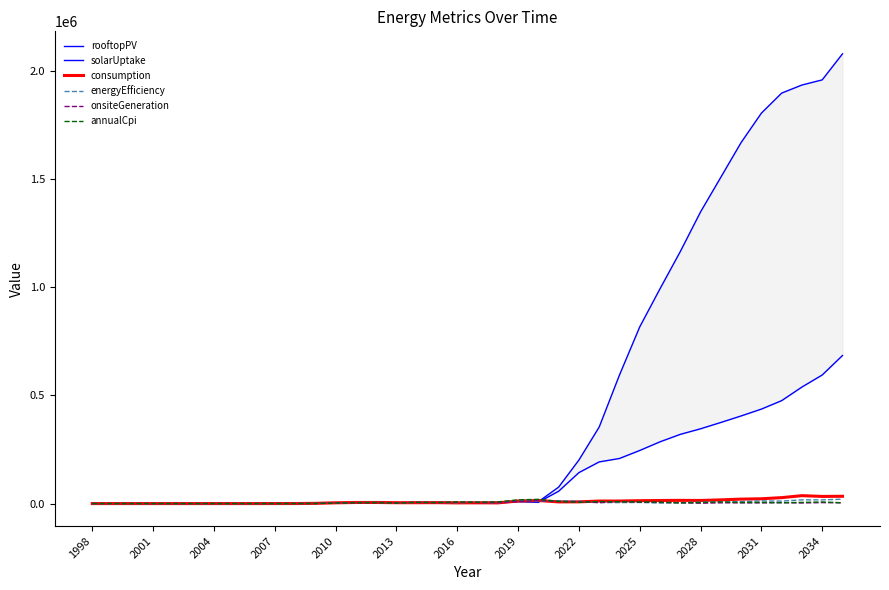

How many interior local peaks does the solarUptake series have?

3